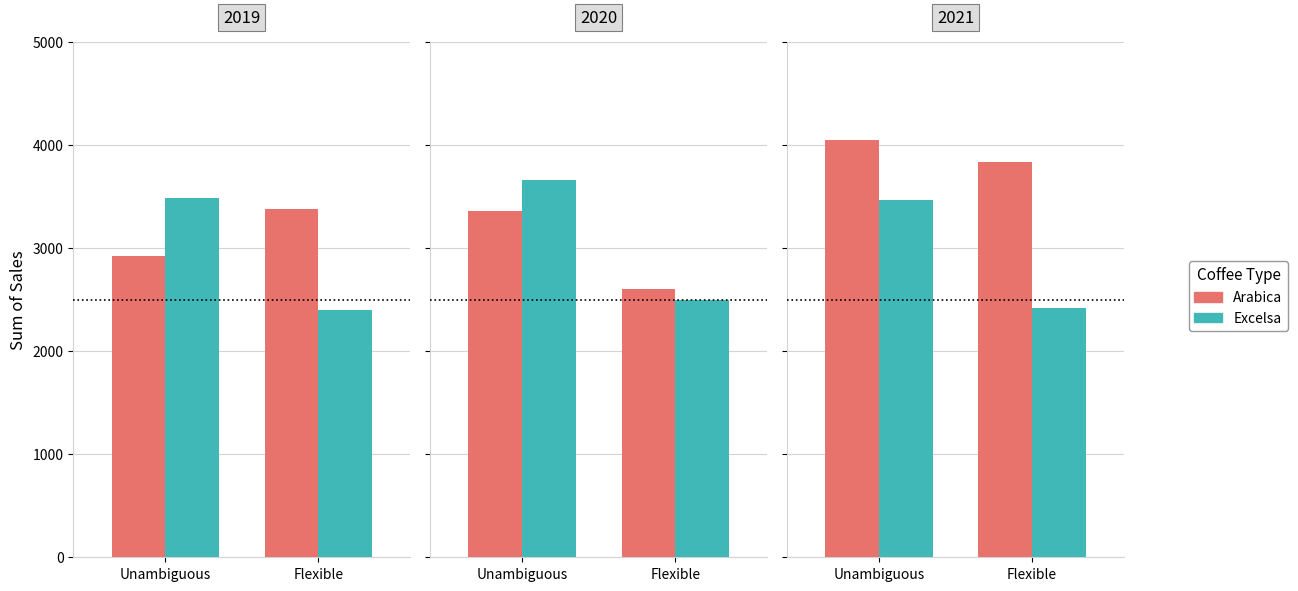

What is the sum of the Excelsa values at Flexible and Unambiguous?

5883.8